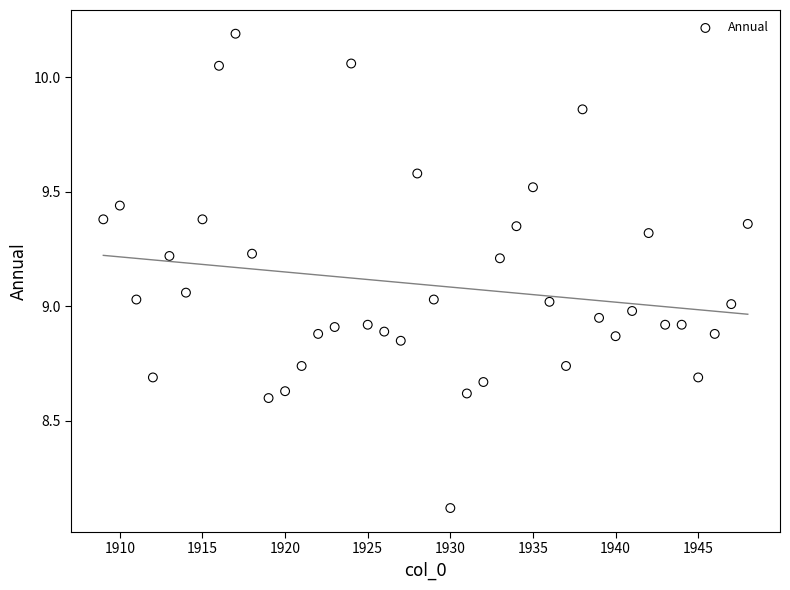

What is the range of Y values (max minus min)?

2.1